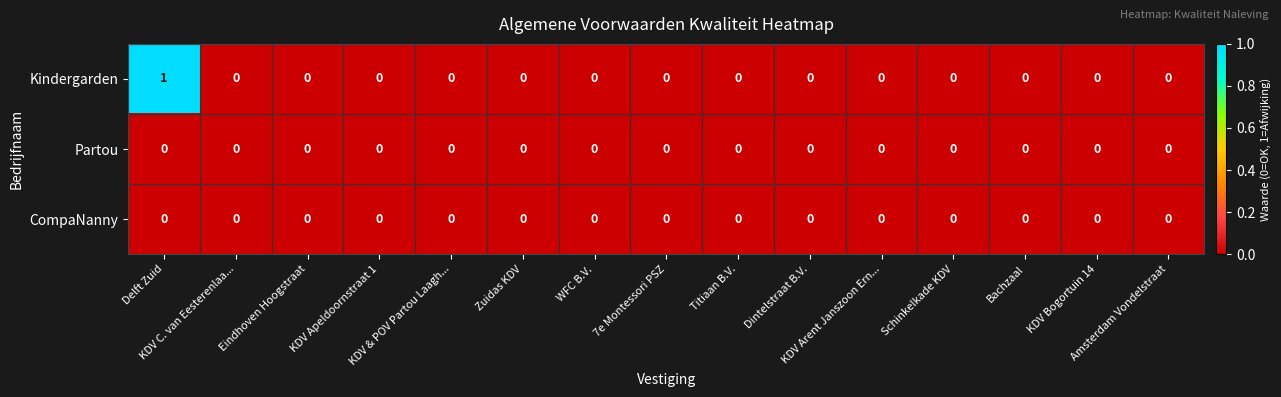

Which series has the largest range (max minus min)?

Kindergarden